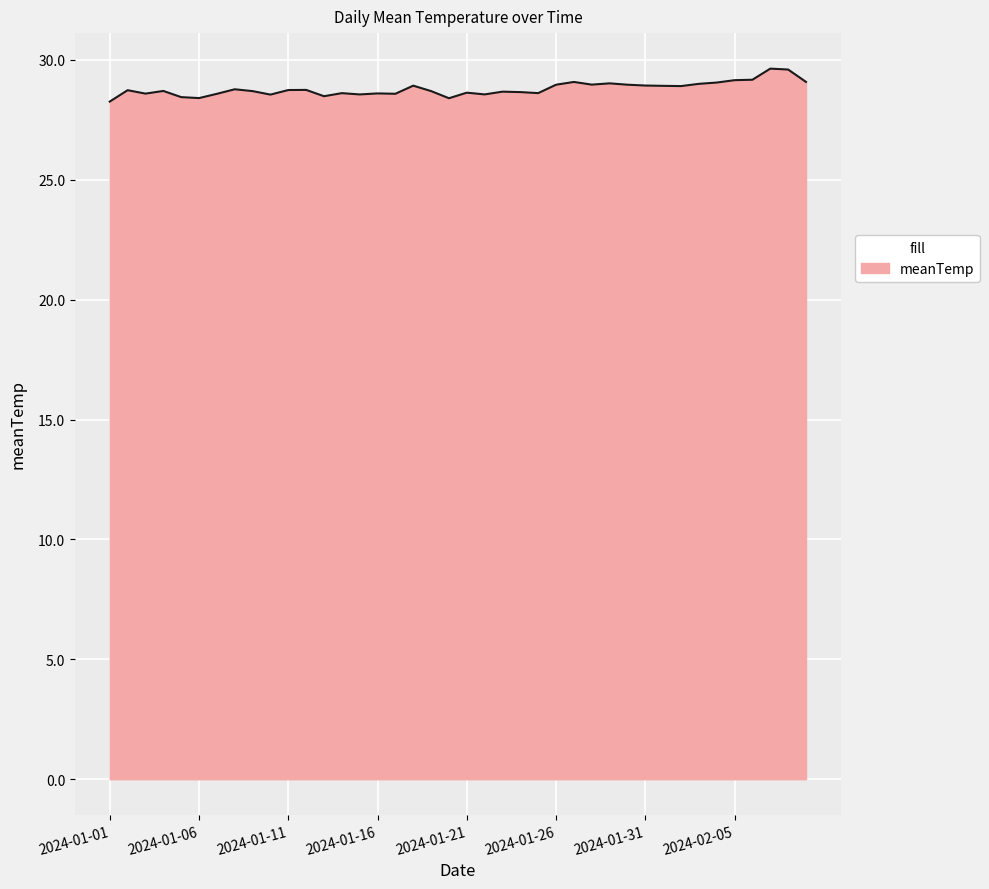

What is the minimum value shown in the chart?

28.3